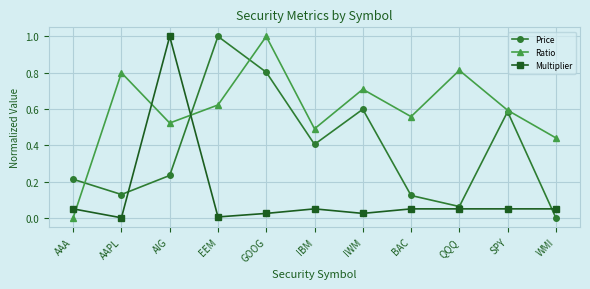

Which series changed the most between AIG and WMI?

Multiplier